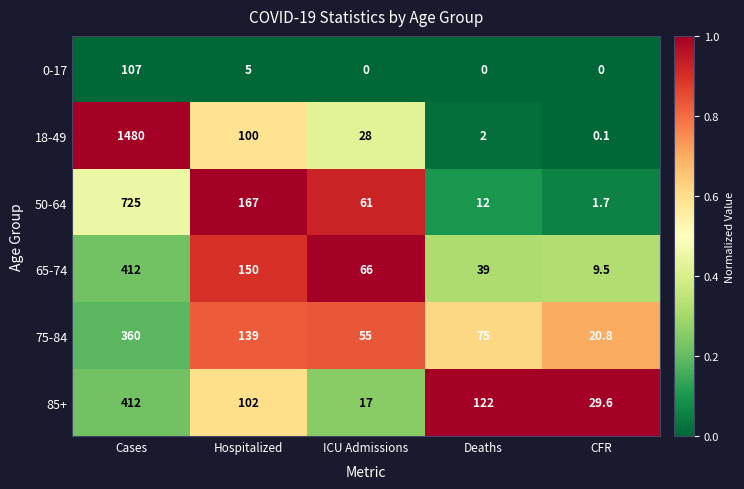

Between Cases and Hospitalized, which series saw the biggest shift?

18-49